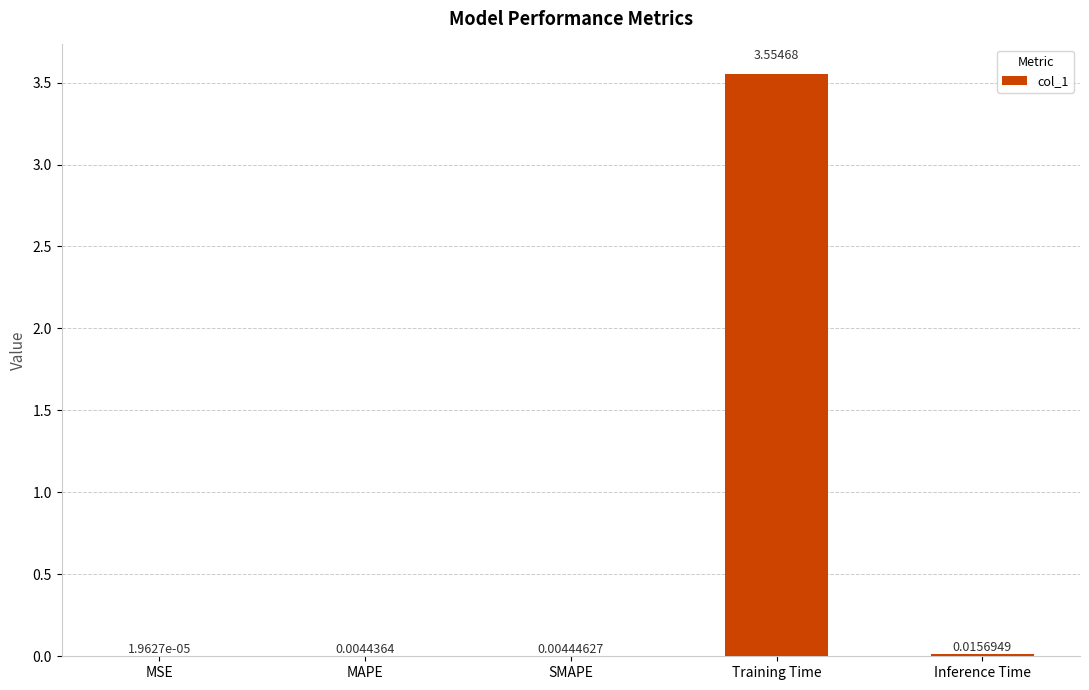

Are the bars horizontal?

No